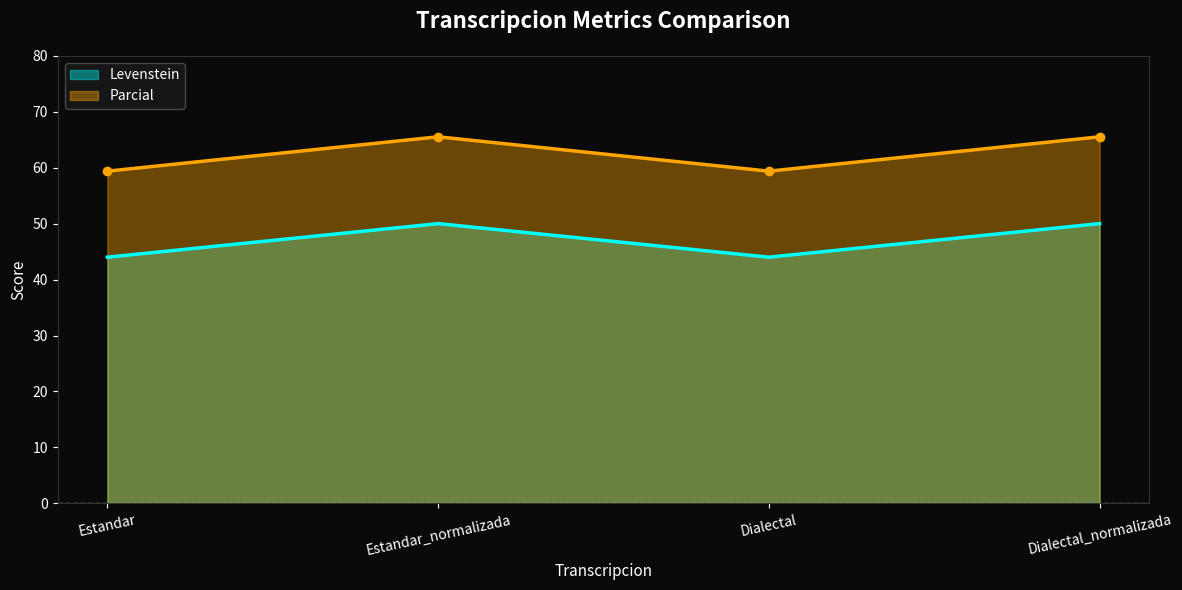

Reading left to right, what are all the values shown in this chart?

Levenstein: 44.0	50.0	44.0	50.0
Parcial: 59.4	65.5	59.4	65.5